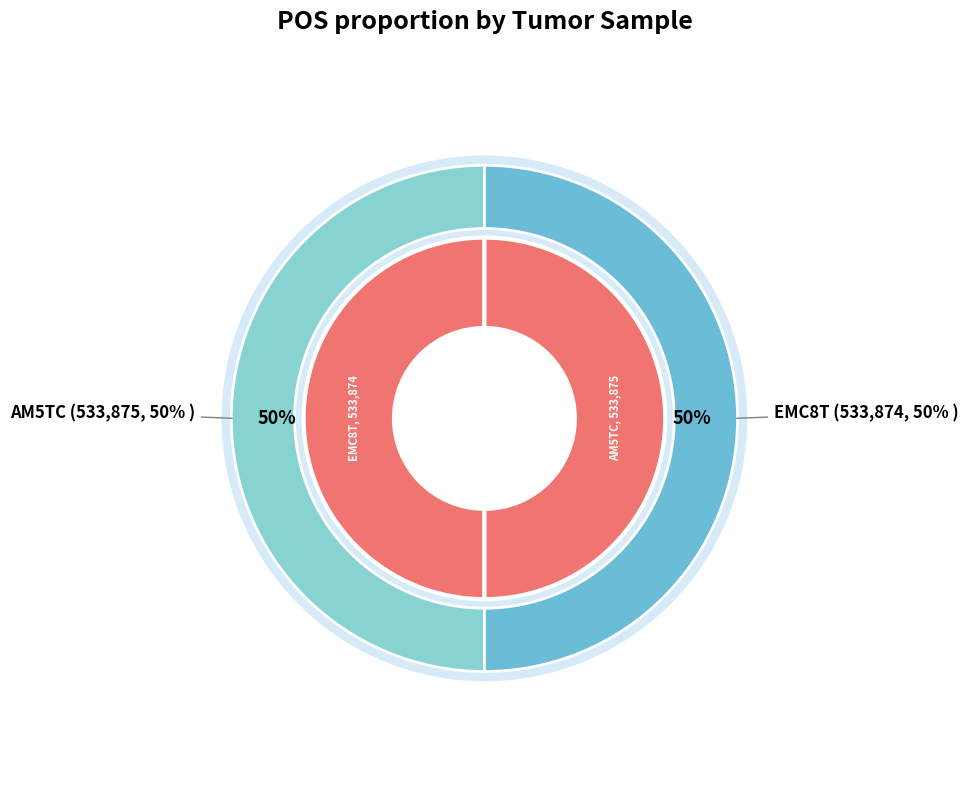

Is it true that EMC8T is 37% of the pie?

False